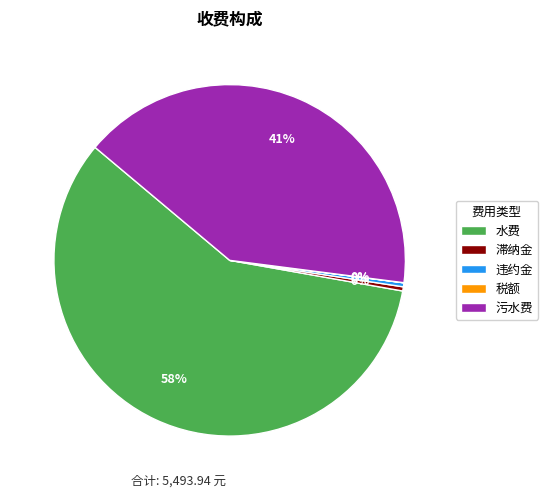

Is the sum of 水费 and 污水费 greater than half?

Yes